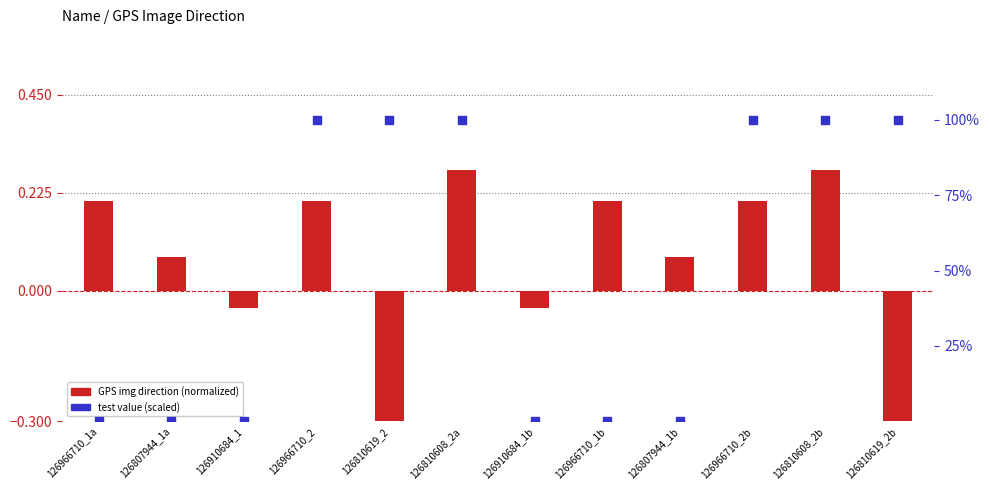

Which series has the widest spread of Y values?

test (scaled 0-100)